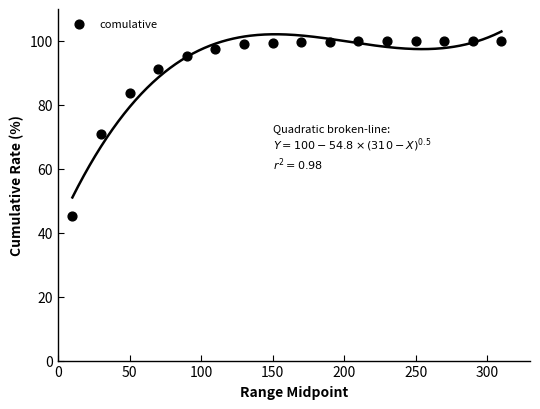

What is the range of X values (max minus min)?

300.0